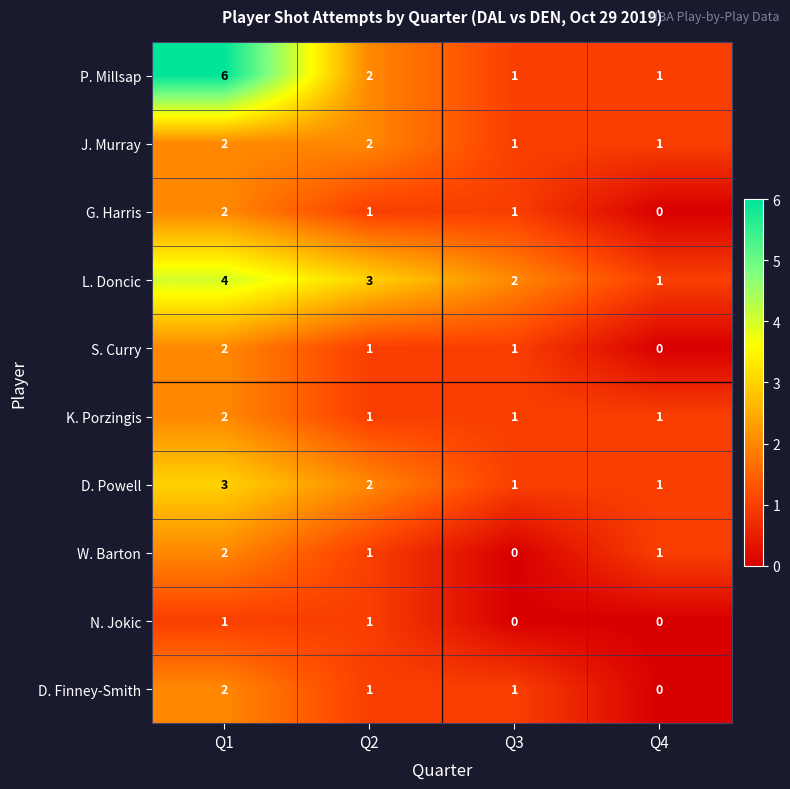

At which label does D. Finney-Smith first exceed 1?

Q1